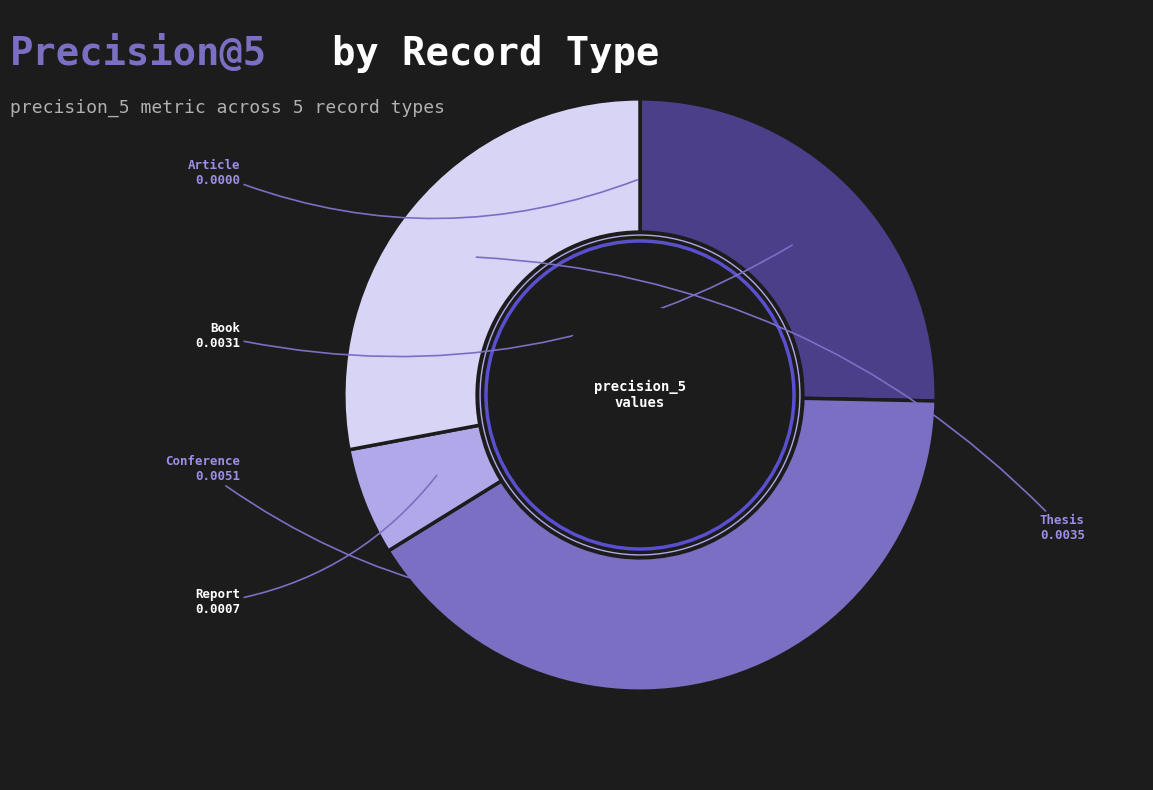

Does any single category account for the majority?

No